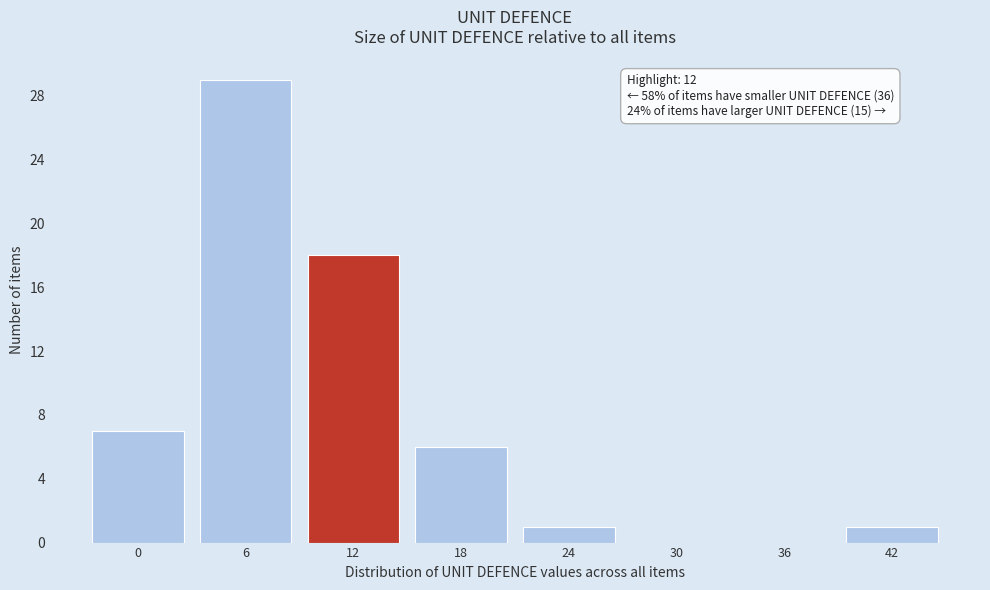

Reading left to right, list all the values displayed in this chart.

0=7	6=29	12=18	18=6	24=1	30=0	36=0	42=1